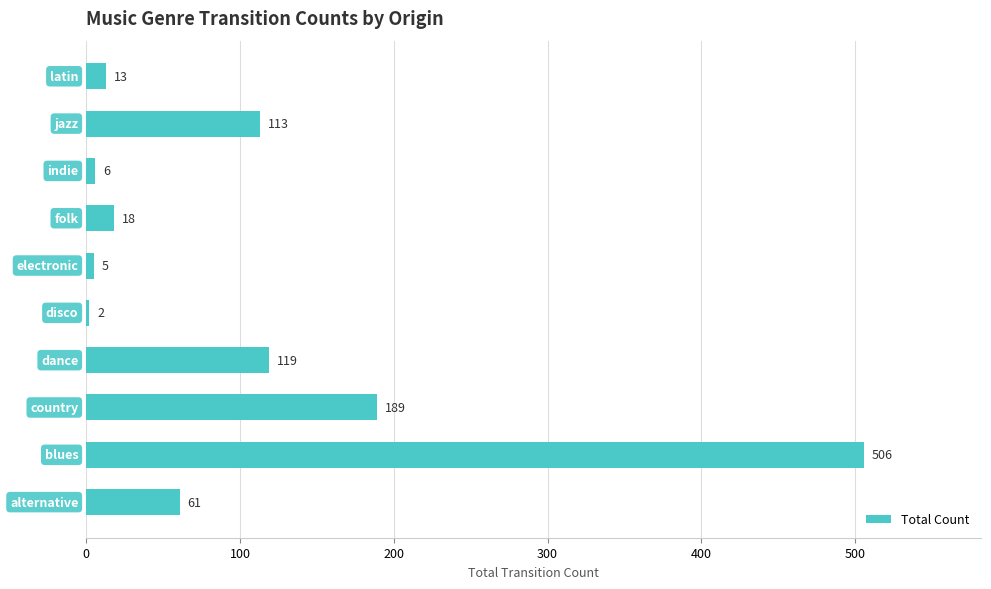

Reading bottom to top, extract all data points from this chart.

61	506	189	119	2	5	18	6	113	13